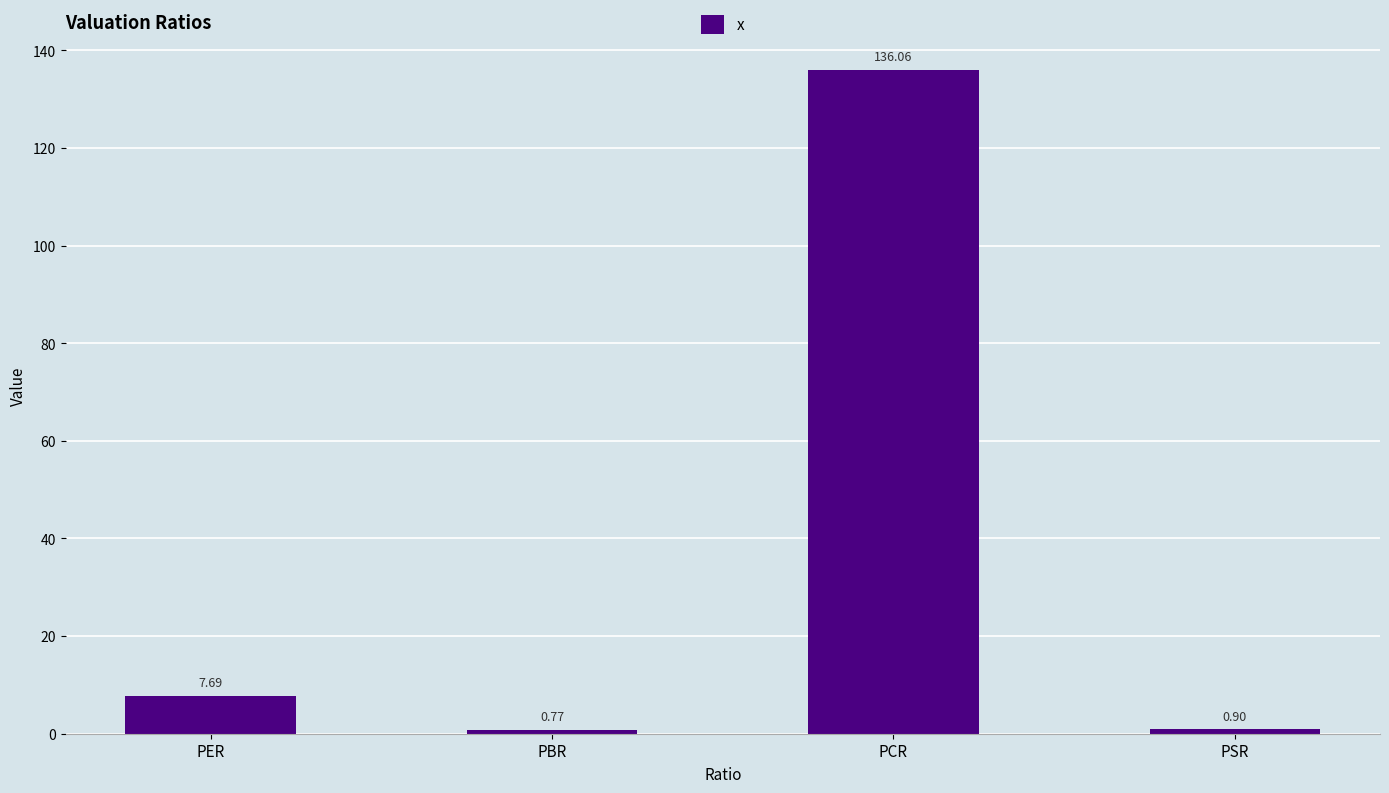

Where does the data first go above 7?

PER